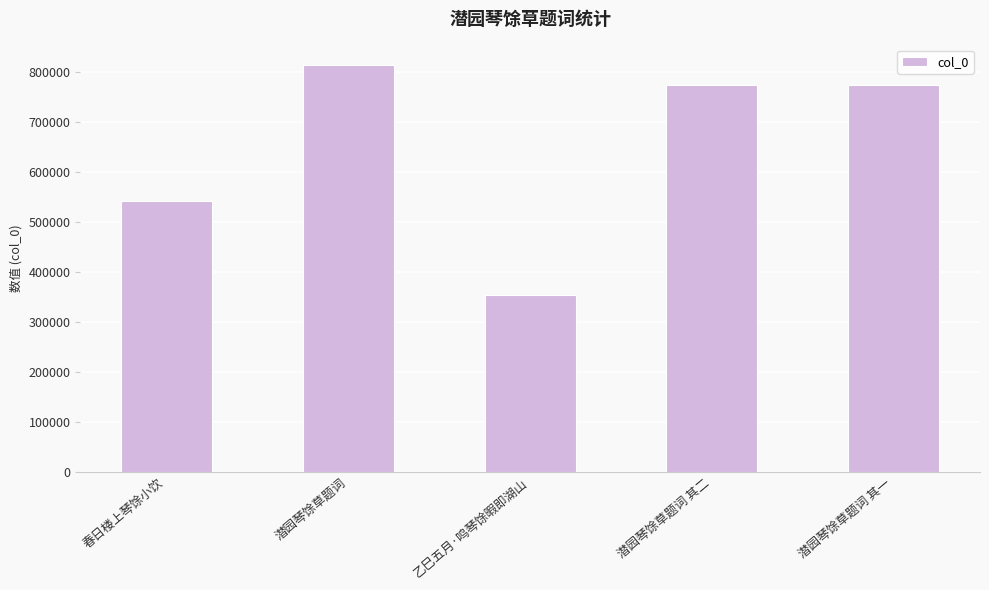

Which label corresponds to the largest value in the chart?

潜园琴馀草题词